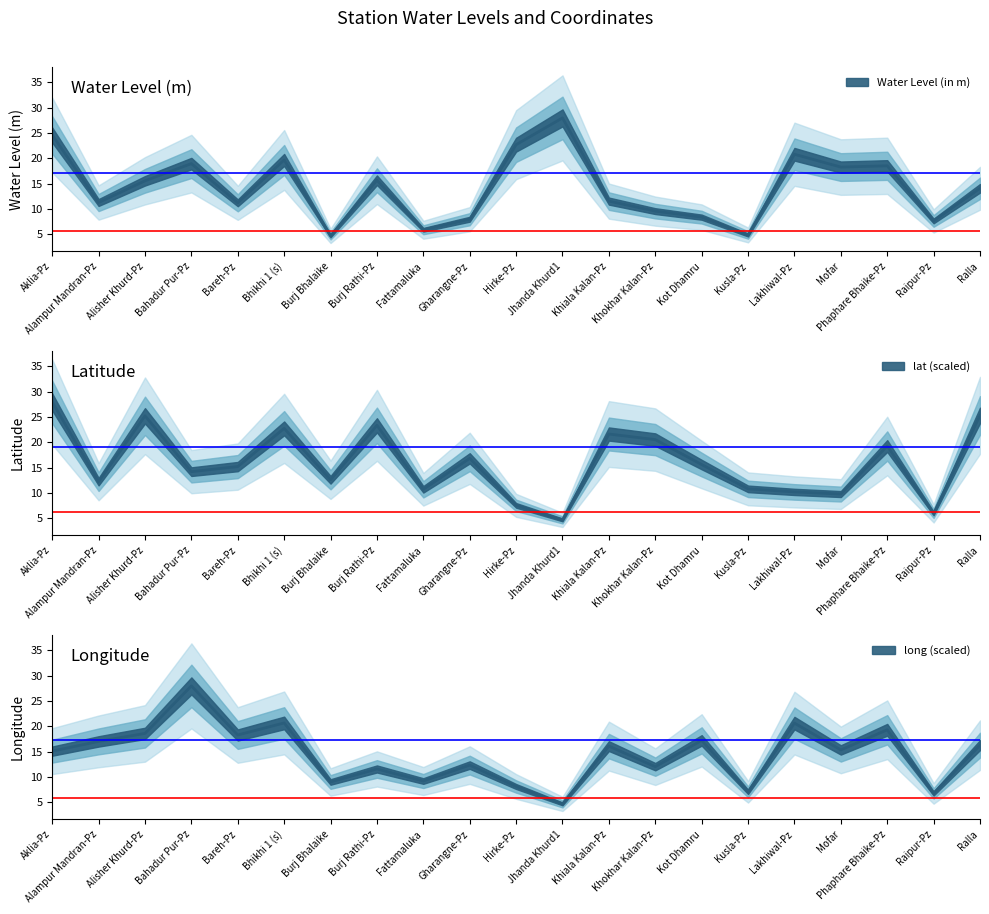

Does the chart have visible grid lines?

No